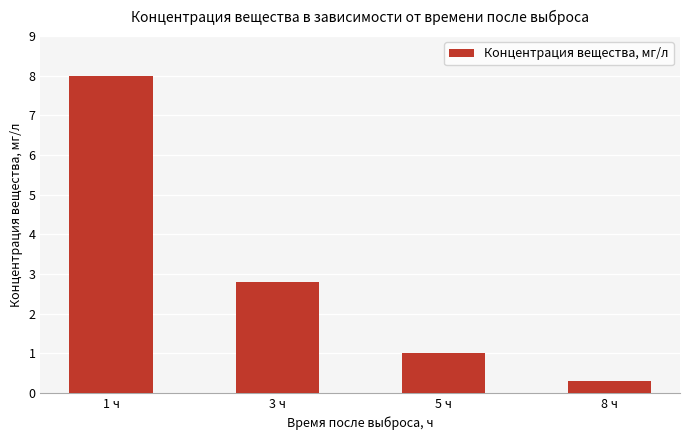

How many series are shown in this chart?

1